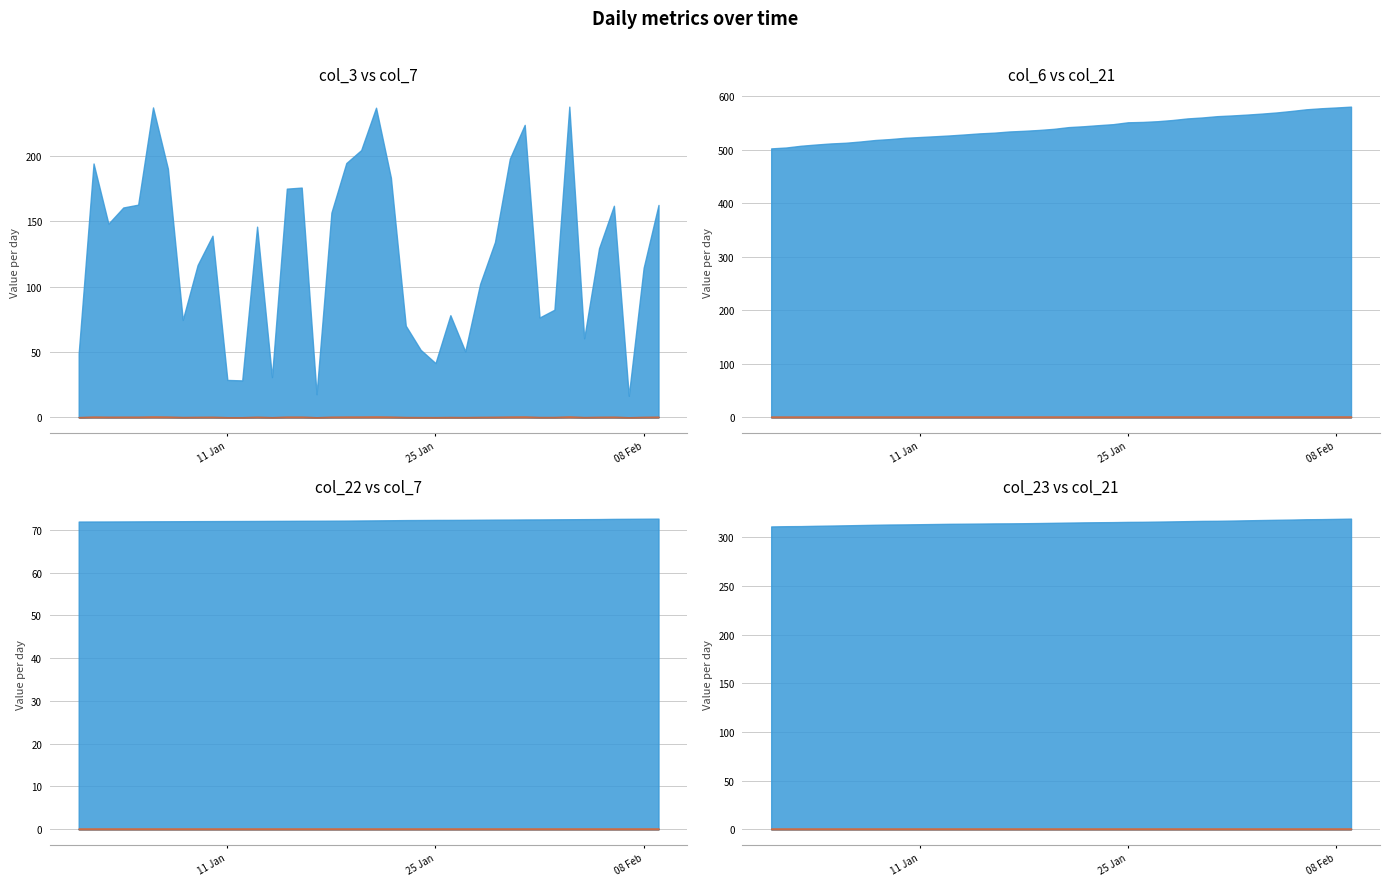

What is the sum of all col_7 values?

2220765